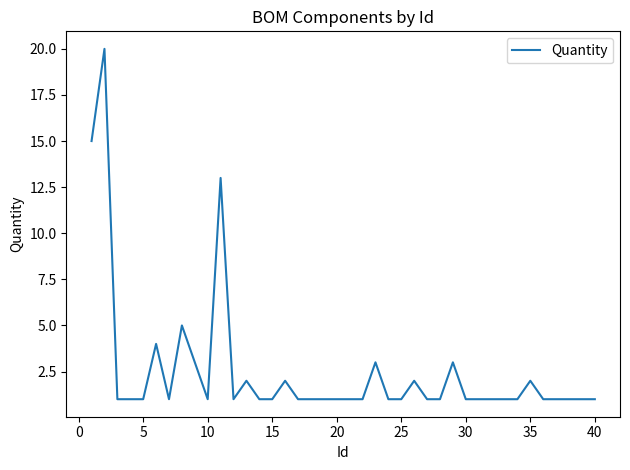

What is the greatest value displayed?

20